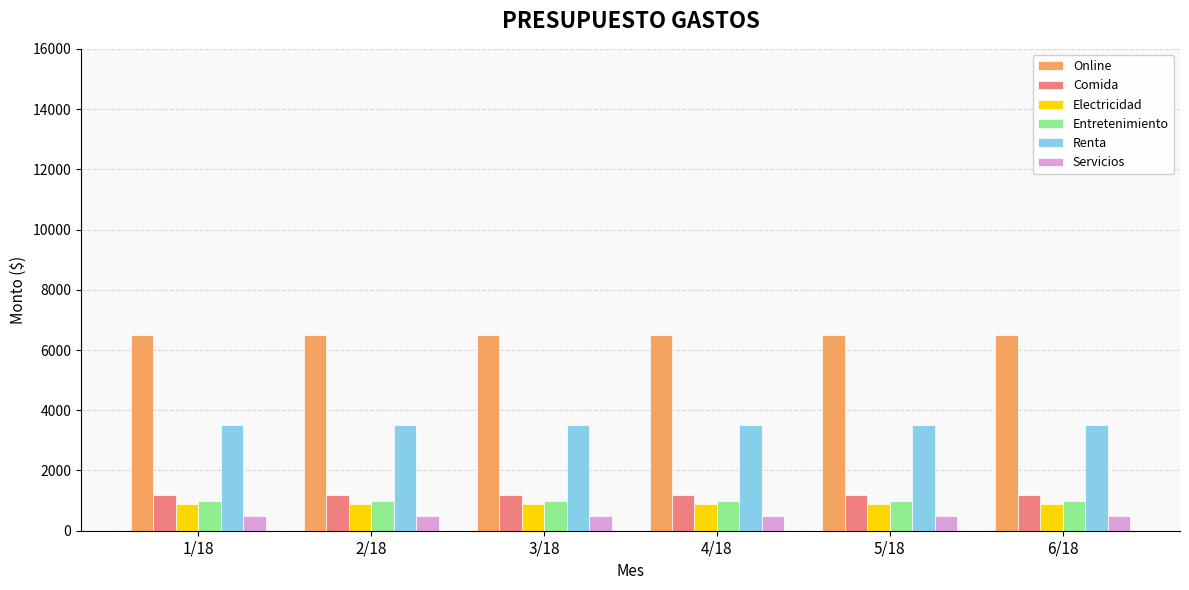

Reading left to right, what are all the values shown in this chart?

Online: 6500	6500	6500	6500	6500	6500
Comida: 1200	1200	1200	1200	1200	1200
Electricidad: 900	900	900	900	900	900
Entretenimiento: 1000	1000	1000	1000	1000	1000
Renta: 3500	3500	3500	3500	3500	3500
Servicios: 500	500	500	500	500	500